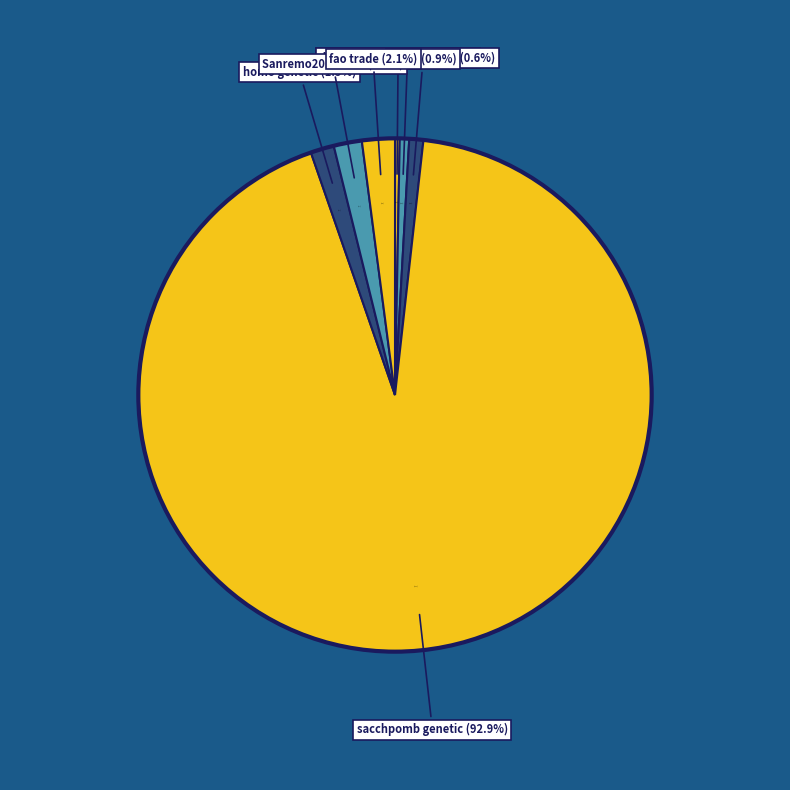

How many segments does this pie chart have?

7